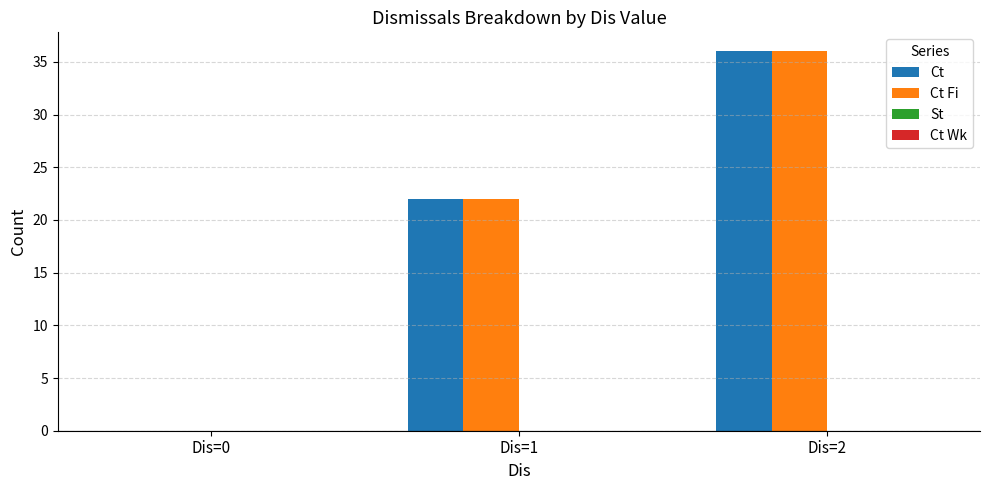

At which category is the sum across all series the highest?

Dis=2